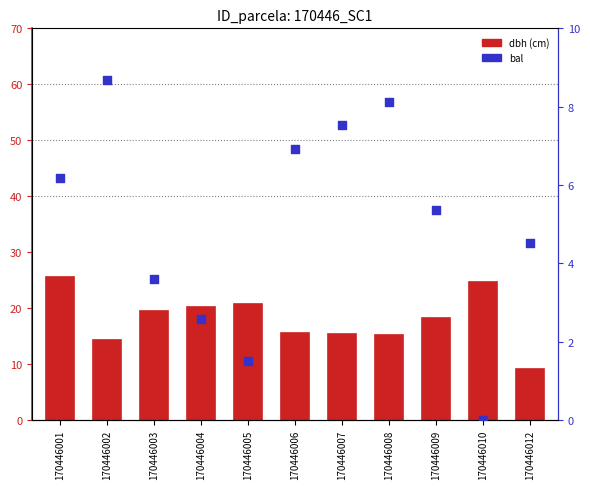

At how many categories does at least one series exceed 6?

11